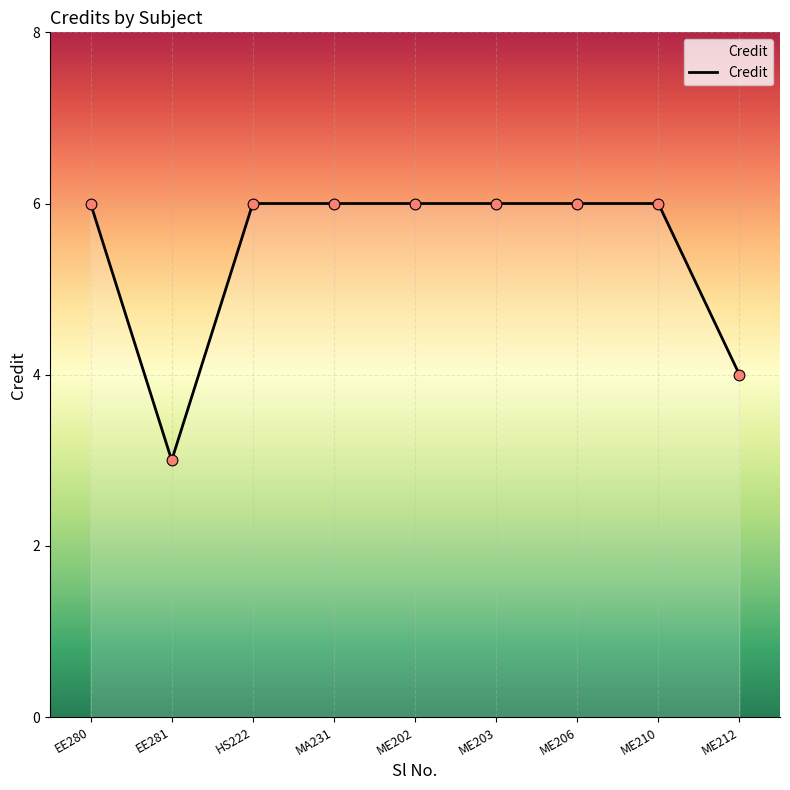

Approximately how many times larger is the value at ME203 compared to ME210?

1.0